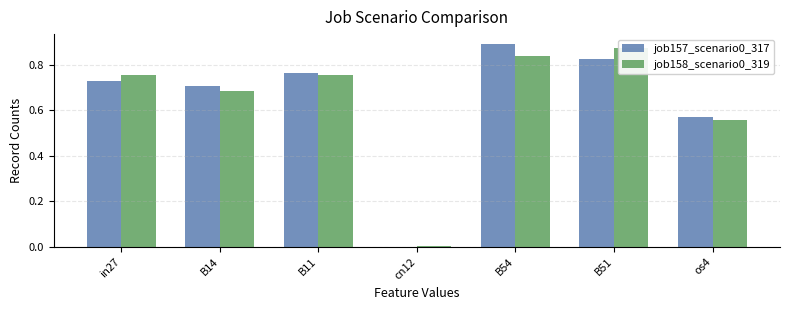

The job157_scenario0_317 series shows 0.3 at cn12. True or false?

False